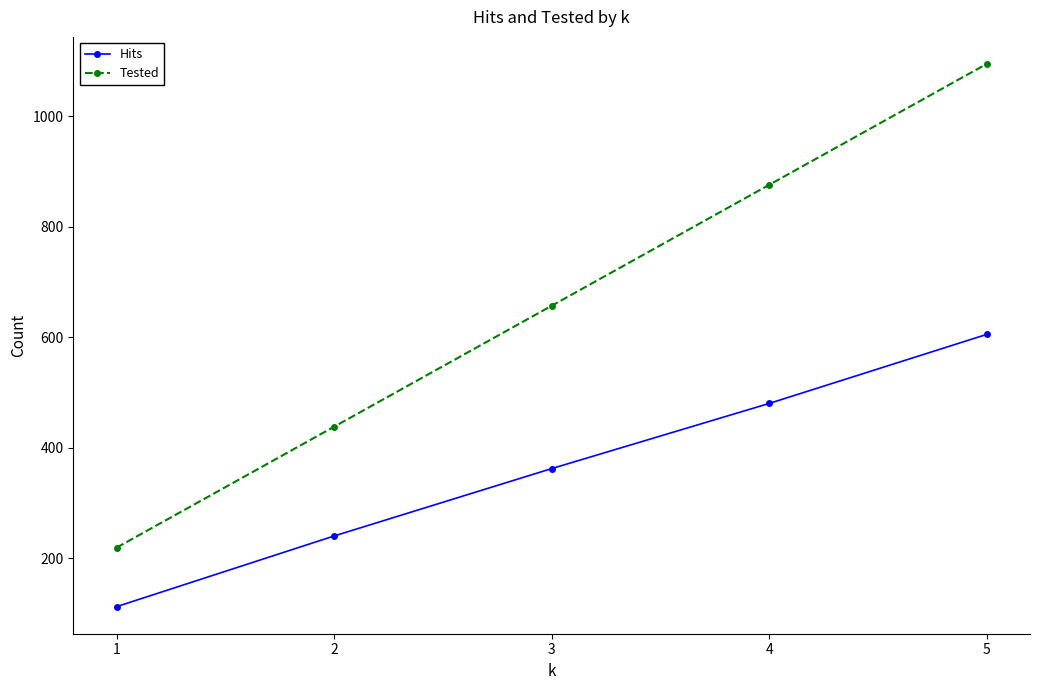

What is the difference between the Hits values at 5 and 1?

493